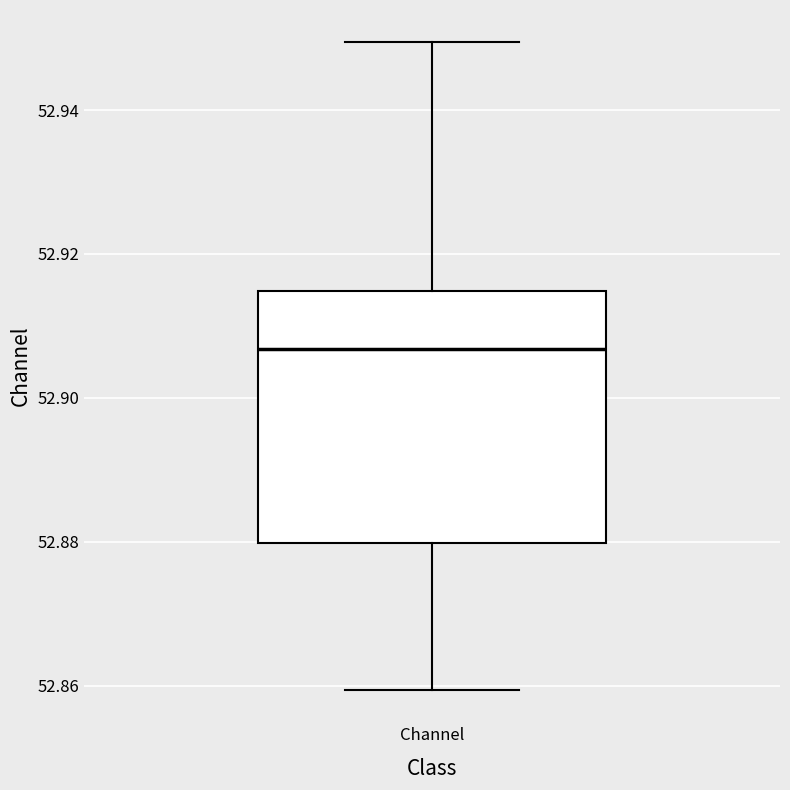

Transcribe this box plot: give where the median line is, the range the box spans, and where the two whiskers end, as read against the y-axis. The values are not printed on the chart, so give them approximately, as read against the axis.

median 52.906, box 52.880 to 52.914, whiskers 52.860 to 52.950